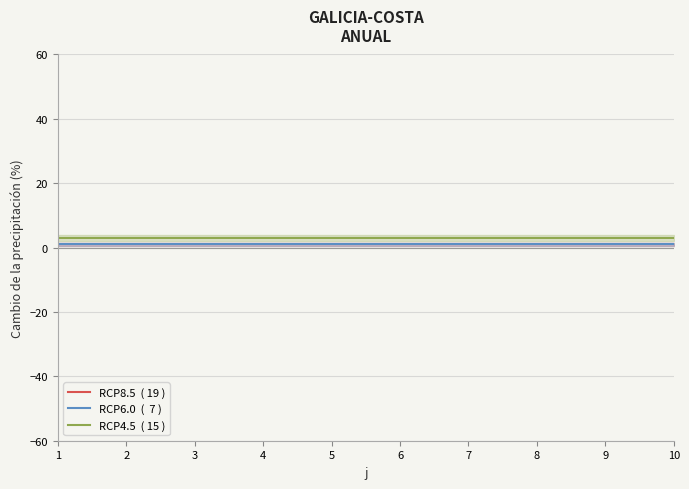

What are all the series names shown in the legend?

RCP8.5  ( 19 ), RCP6.0  (  7 ), RCP4.5  ( 15 )